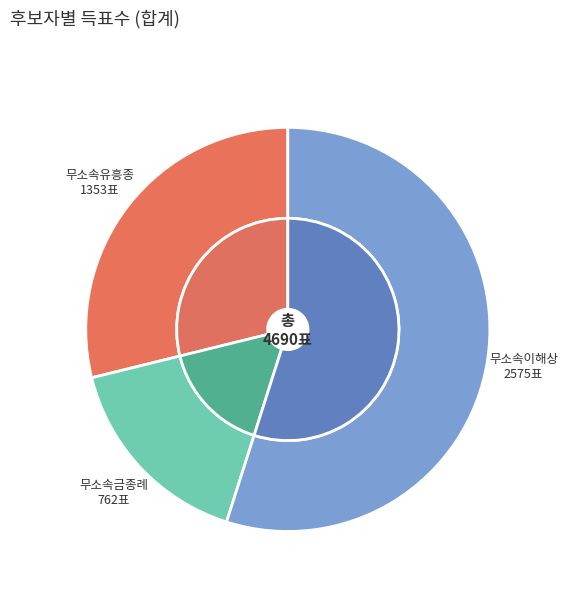

To the nearest percent, what is the difference between the largest and smallest slice percentages?

39%